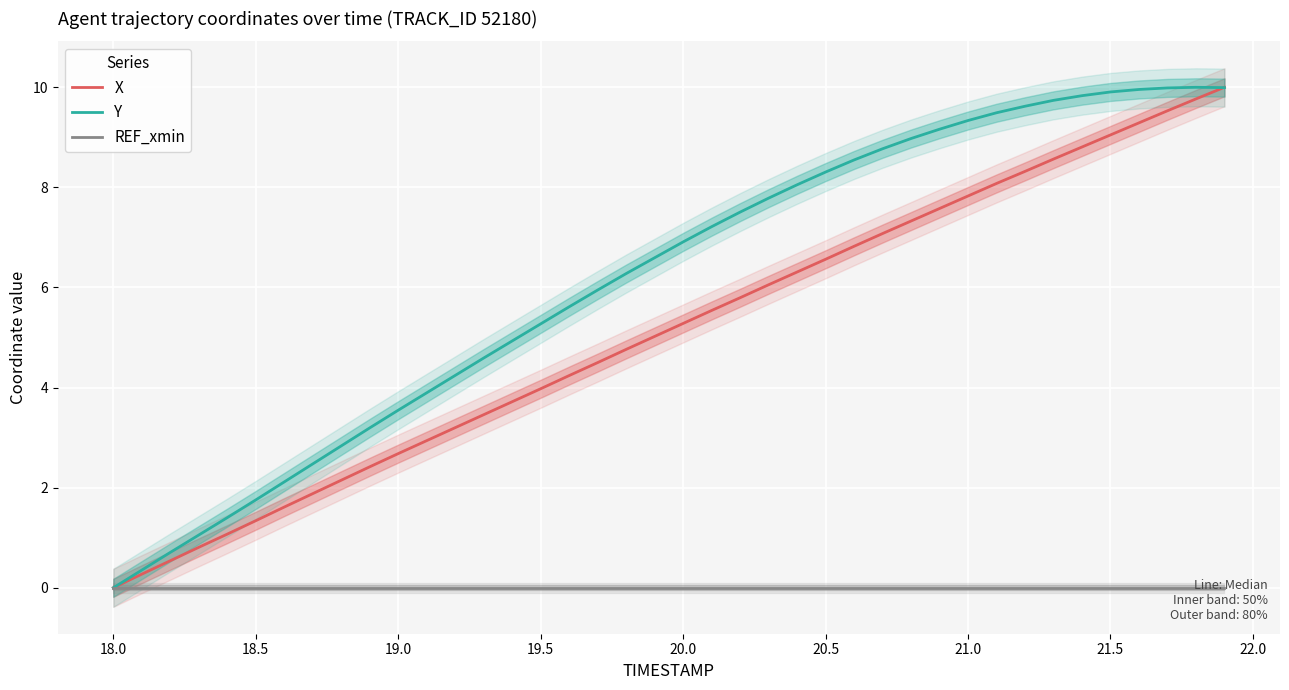

Which series ends up on top after the final intersection of X and Y?

X